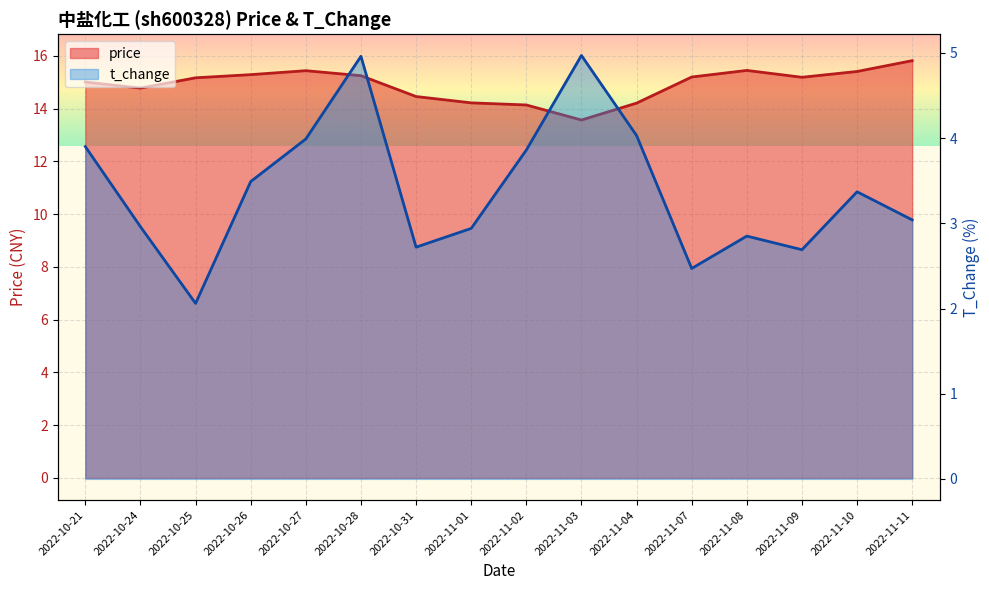

What is the difference between the second highest and second lowest values in the price series?

1.3